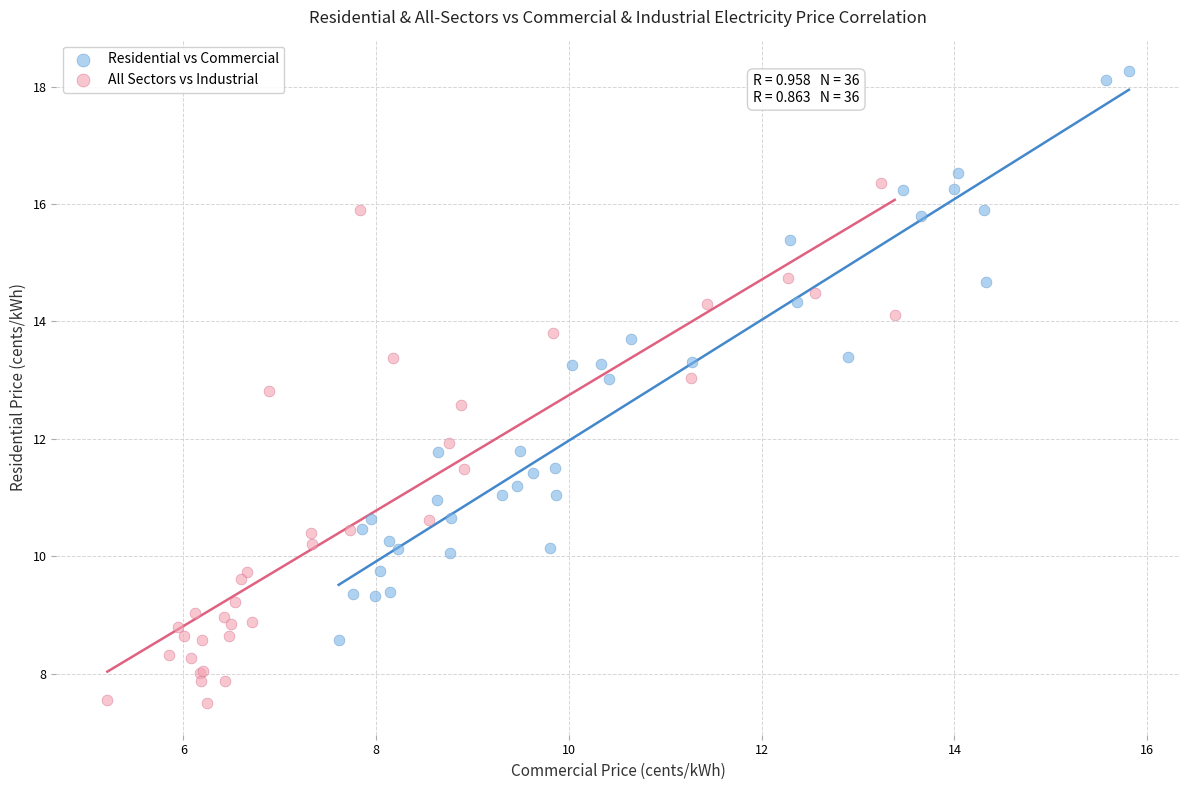

Which series contains the lowest Y value?

All Sectors vs Industrial